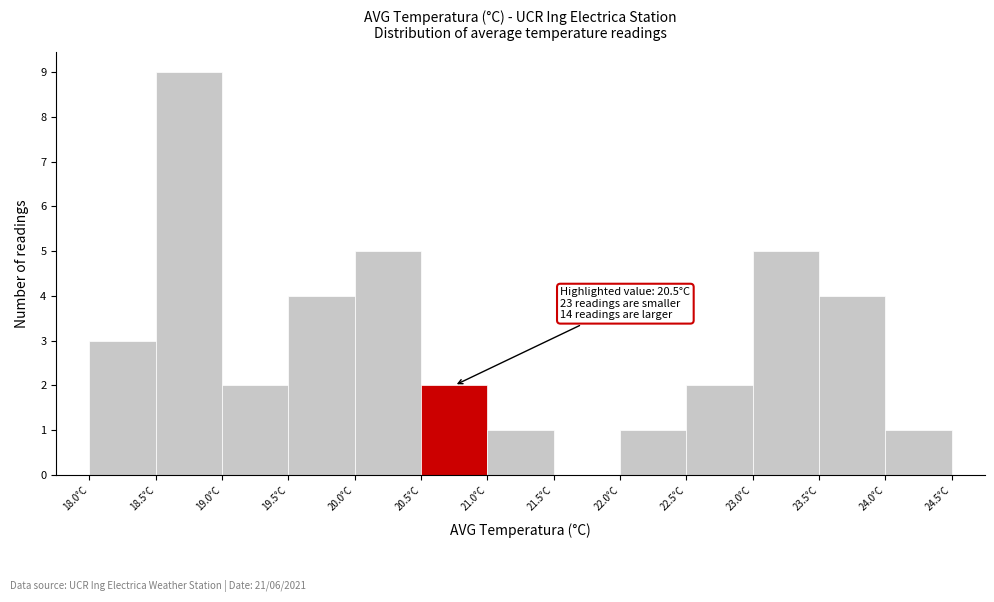

Which range on the x-axis has the tallest bar?

18.5 to 19.0